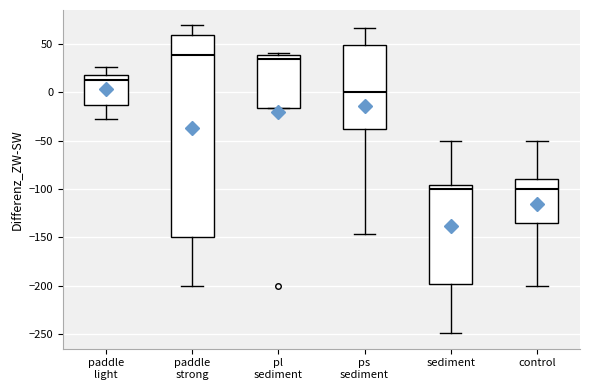

Reading left to right, read every box against the y-axis: the position of its median line, the range the box covers, and the ends of its whiskers. The values are not printed on the chart, so give them approximately, as read against the axis.

paddle light: median 15, box -15 to 20, whiskers -30 to 25
paddle strong: median 40, box -150 to 60, whiskers -200 to 70
pl sediment: median 35, box -15 to 40, whiskers -15 to 40 (just above the box's upper edge)
ps sediment: median 0, box -40 to 50, whiskers -145 to 65
sediment: median -100, box -200 to -95, whiskers -250 to -50
control: median -100, box -135 to -90, whiskers -200 to -50